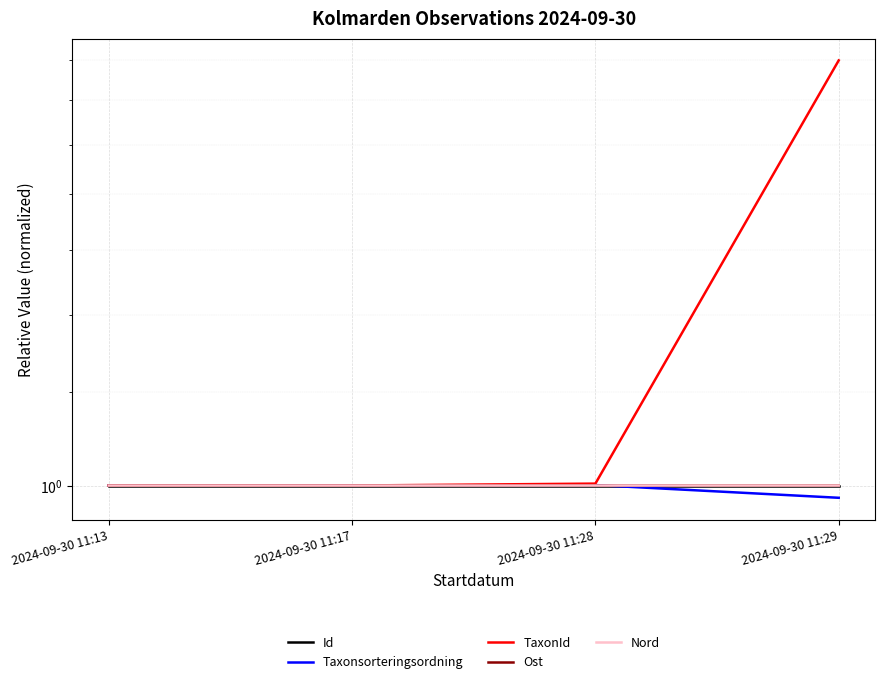

Rank the series at 2024-09-30 11:28 from lowest to highest value.

Ost, Id, Nord, Taxonsorteringsordning, TaxonId